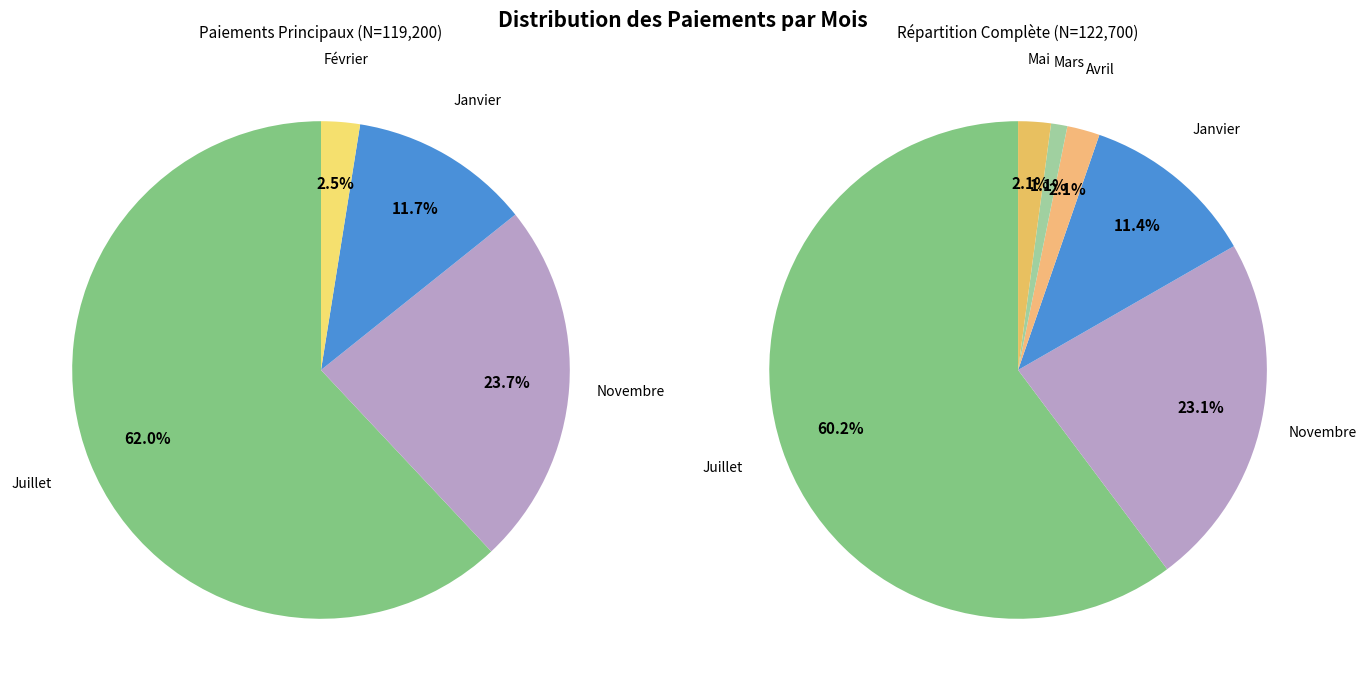

How many segments does this pie chart have?

7